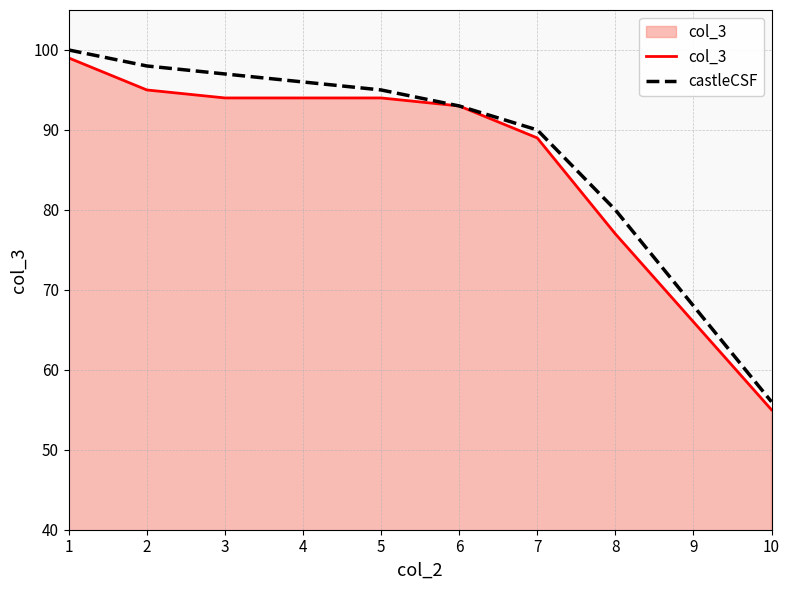

Rank the series by their average value, from lowest to highest.

col_3, castleCSF